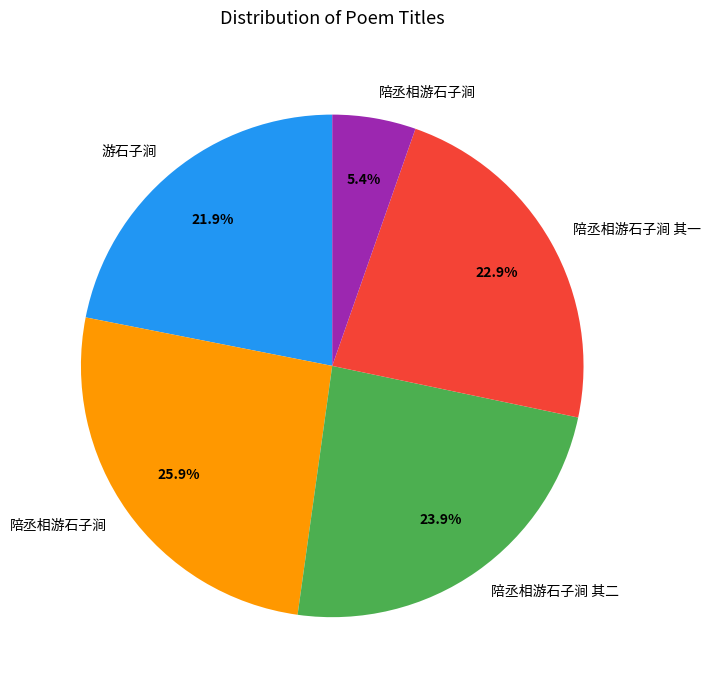

Is there a majority slice in this chart?

No